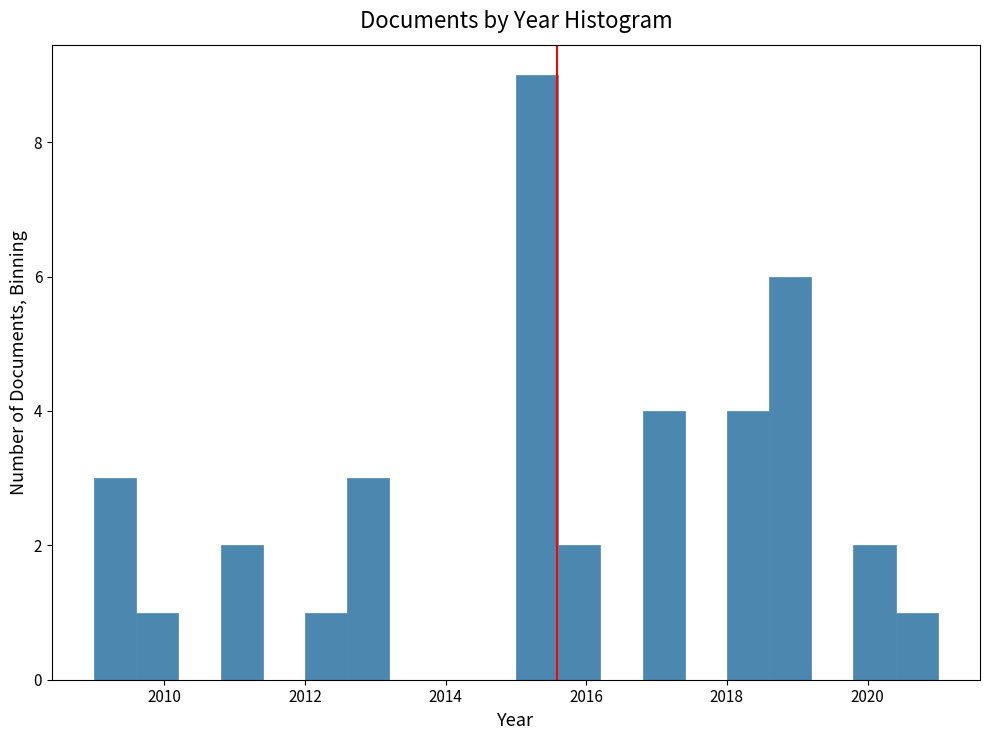

Read against the x-axis, roughly where is the centre of the tallest bar?

2015.4